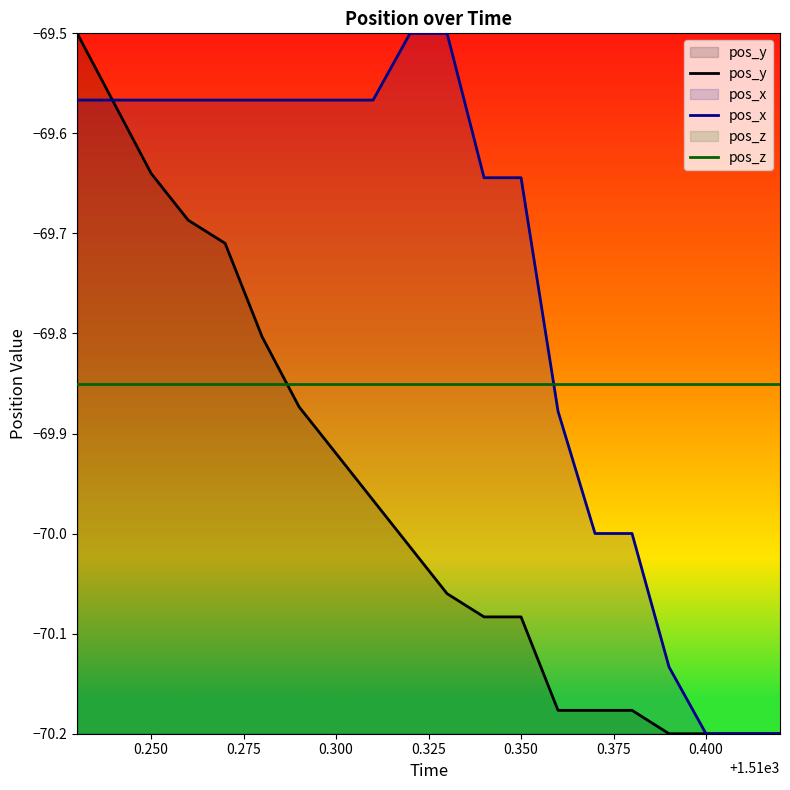

Which series ends up on top after the final intersection of pos_z and pos_y?

pos_z